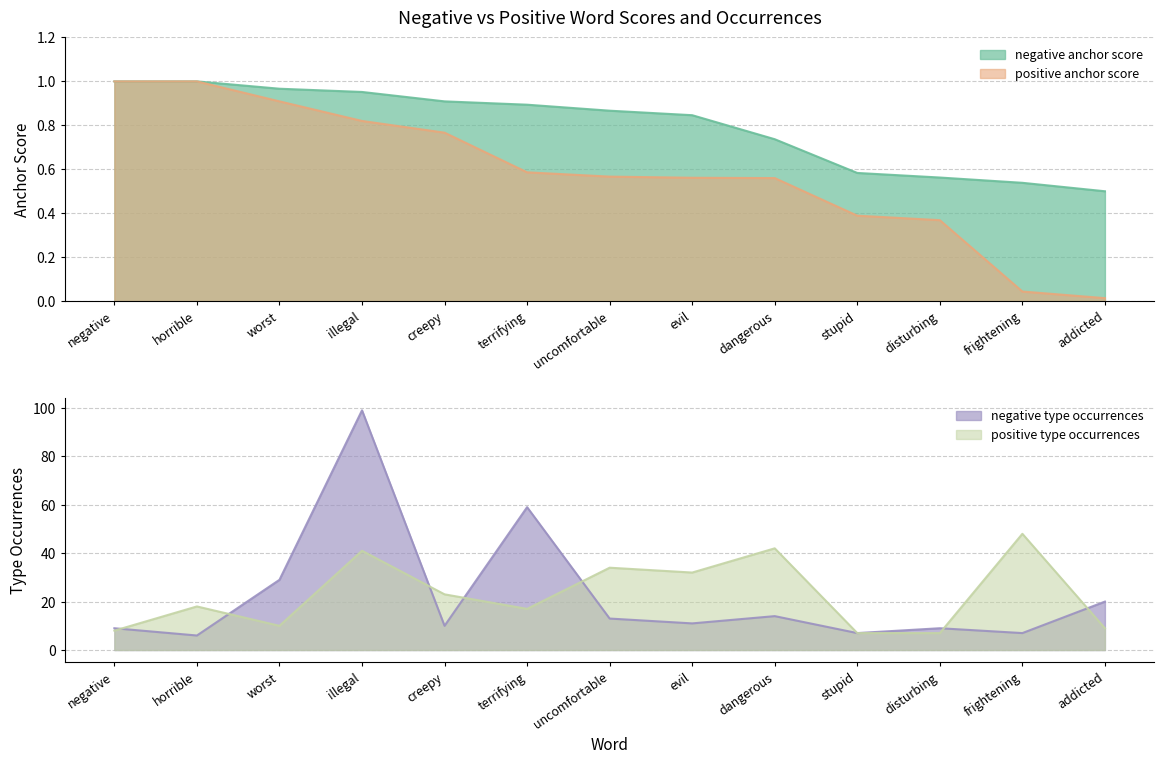

List the series in order of their peak value, lowest first.

negative anchor score, positive anchor score, positive type occ, negative type occ